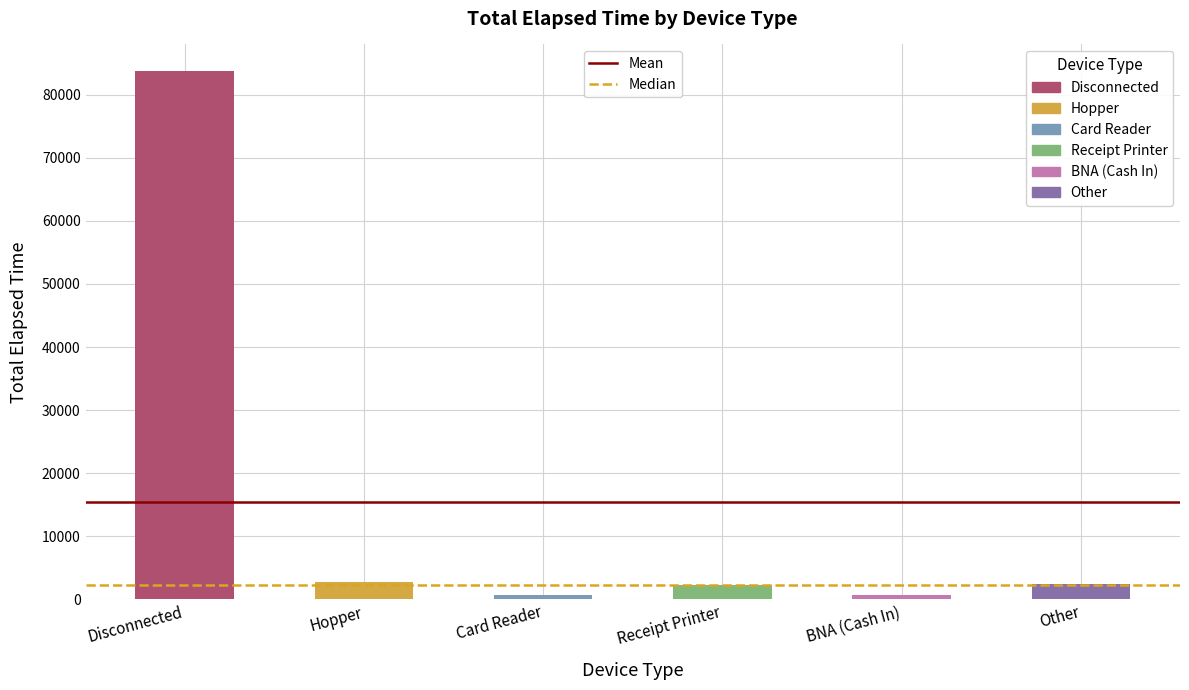

Does the chart contain stacked bars?

No